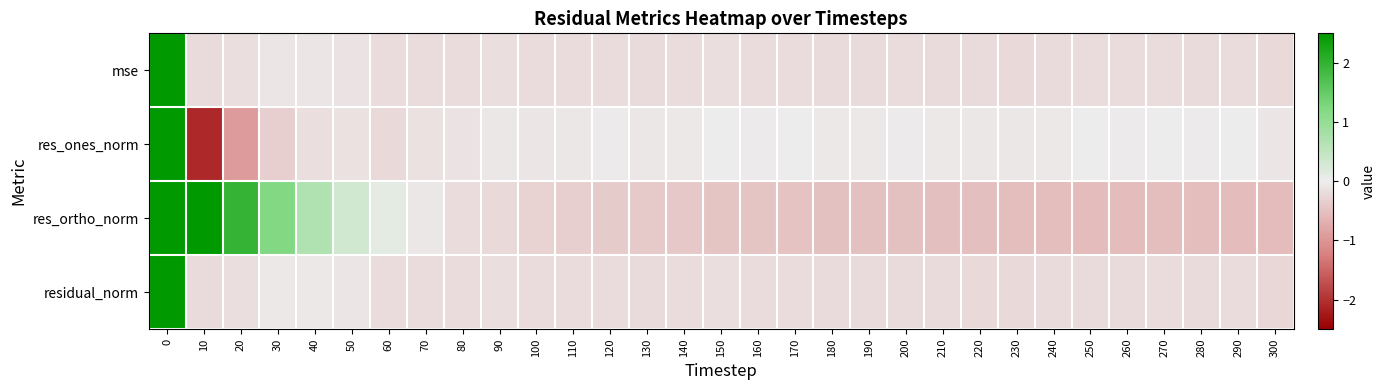

Between 40 and 200, which series saw the biggest shift?

res_ortho_norm